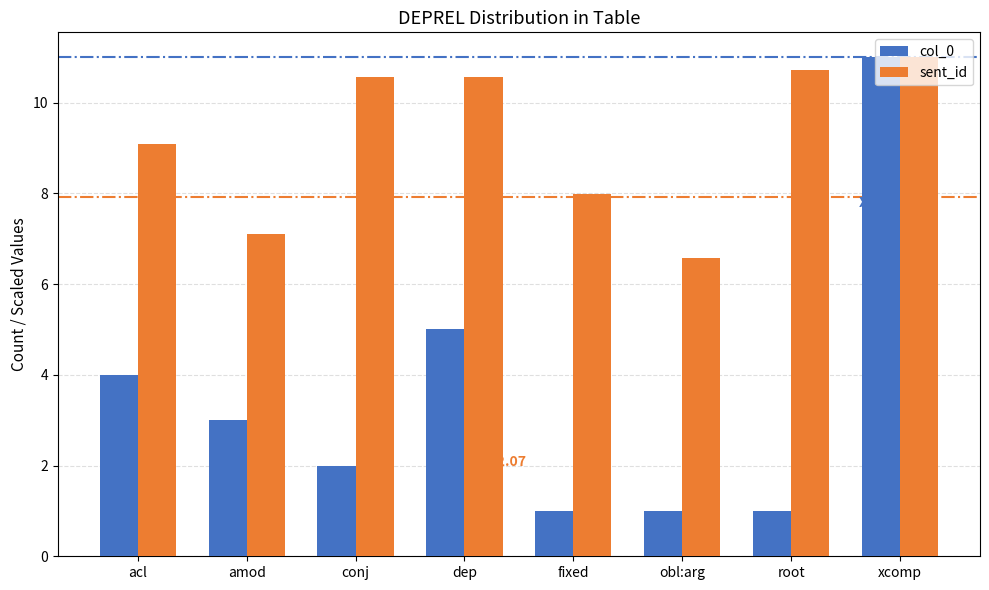

What position from the left is xcomp?

8